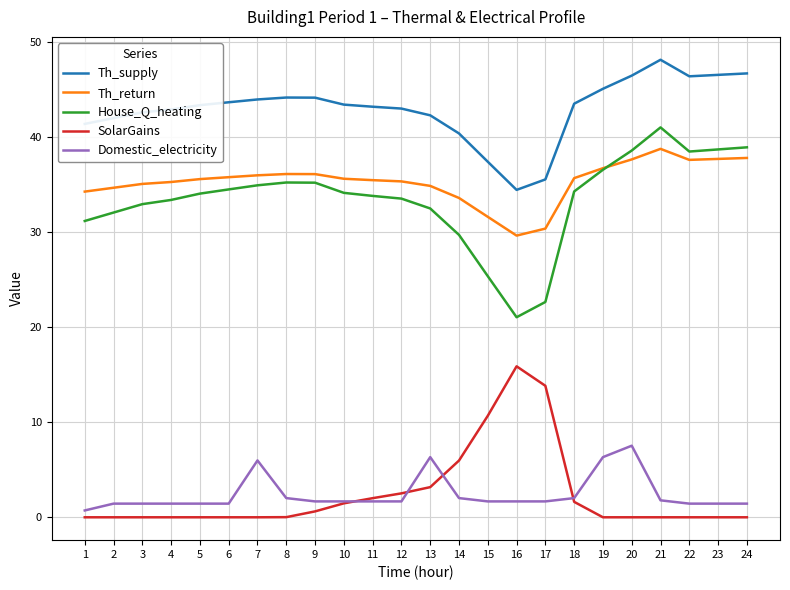

Is the value of Th_supply at 17 greater than the value of House_Q_heating at 24?

No